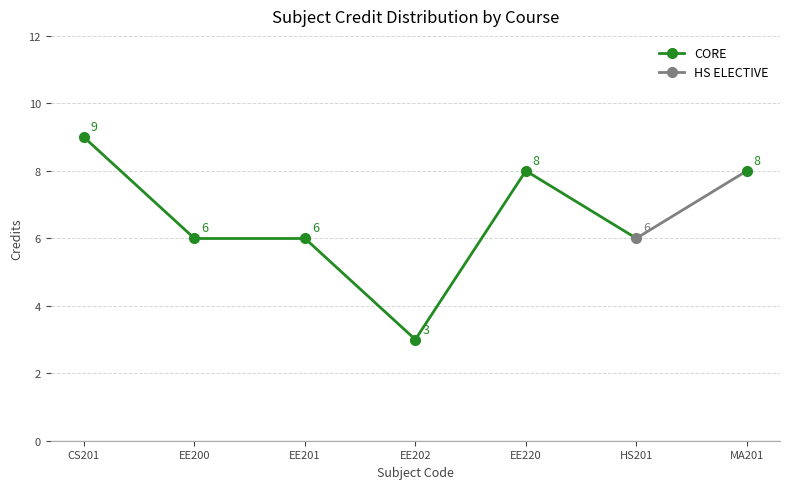

Rank the categories by value from lowest to highest.

EE202, EE200, EE201, HS201, EE220, MA201, CS201